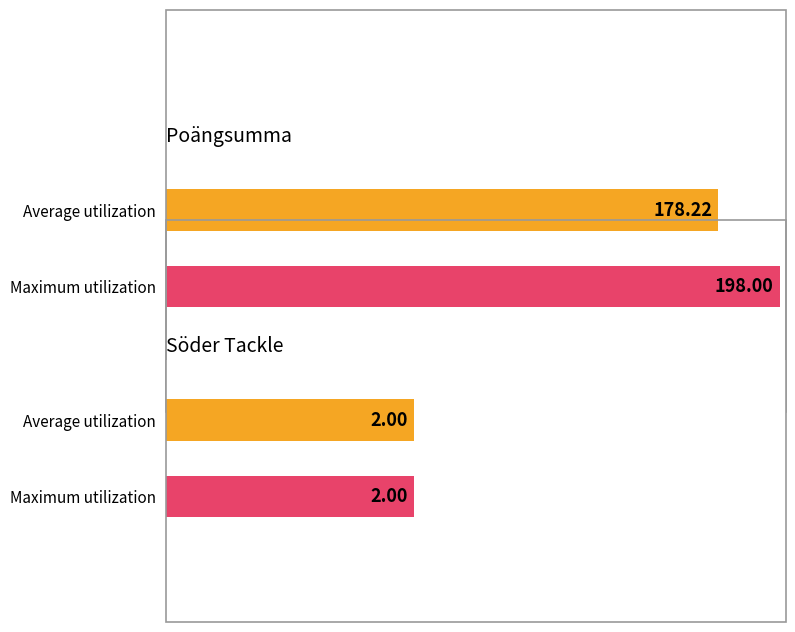

Is it true that Poängsumma equals 257 at 2025-08-22?

False